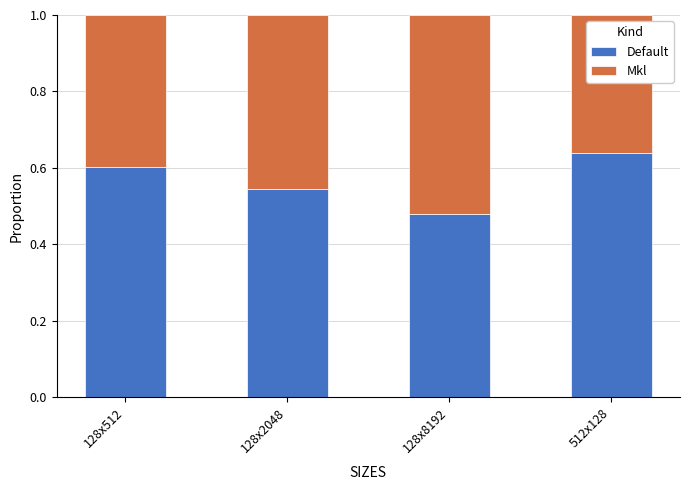

What is the sum of all Default values?

2.3